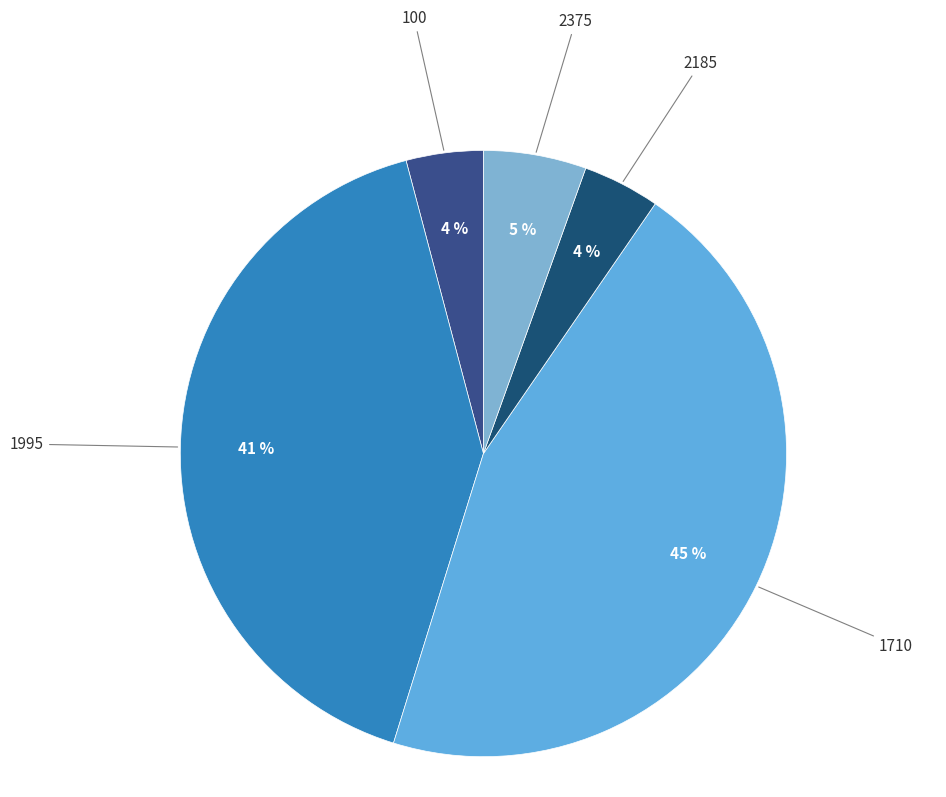

Rank the categories by value from lowest to highest.

100, 2185, 2375, 1995, 1710